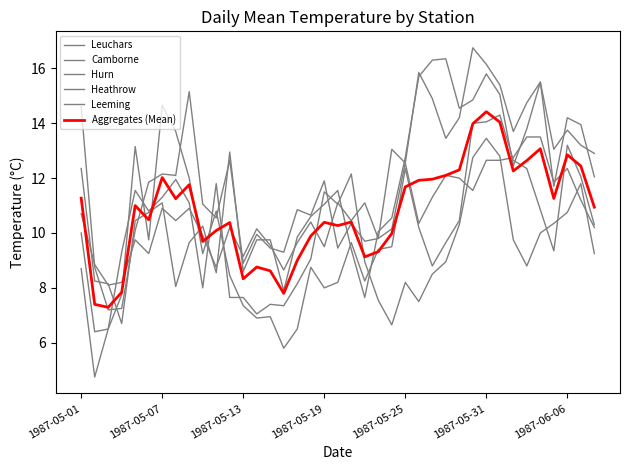

Which series has the largest range (max minus min)?

Hurn